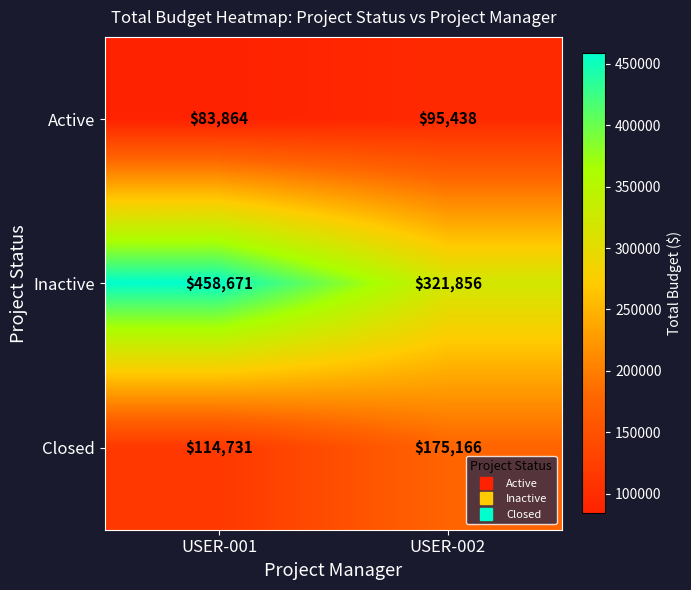

What is the spread (max minus min) of values at USER-001?

374807